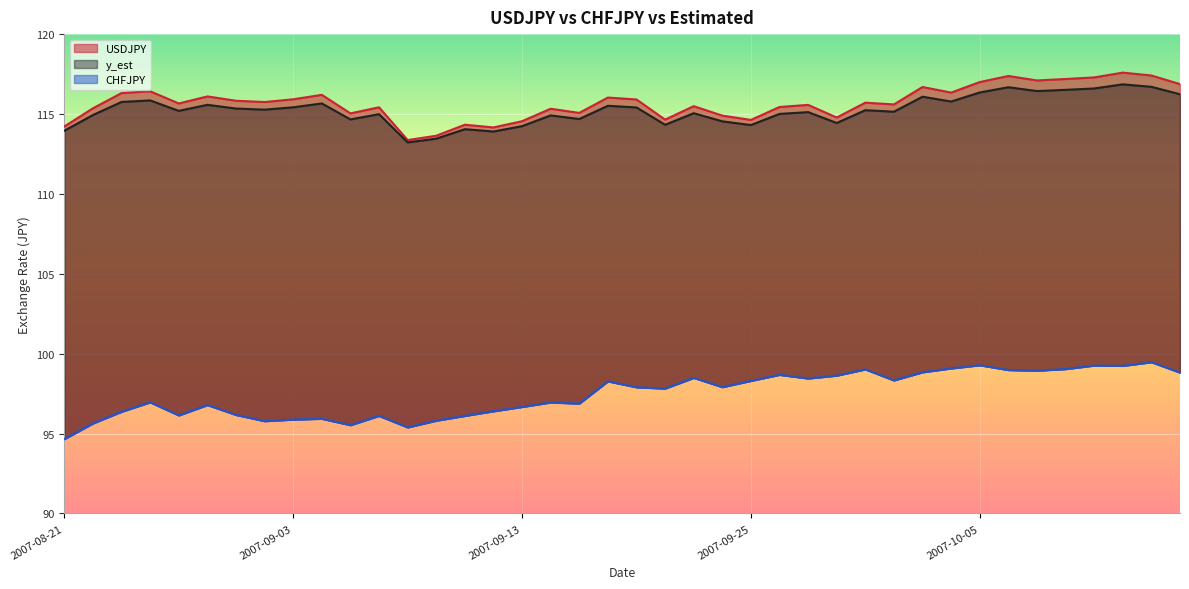

True or false: USDJPY and y_est intersect in this chart.

False